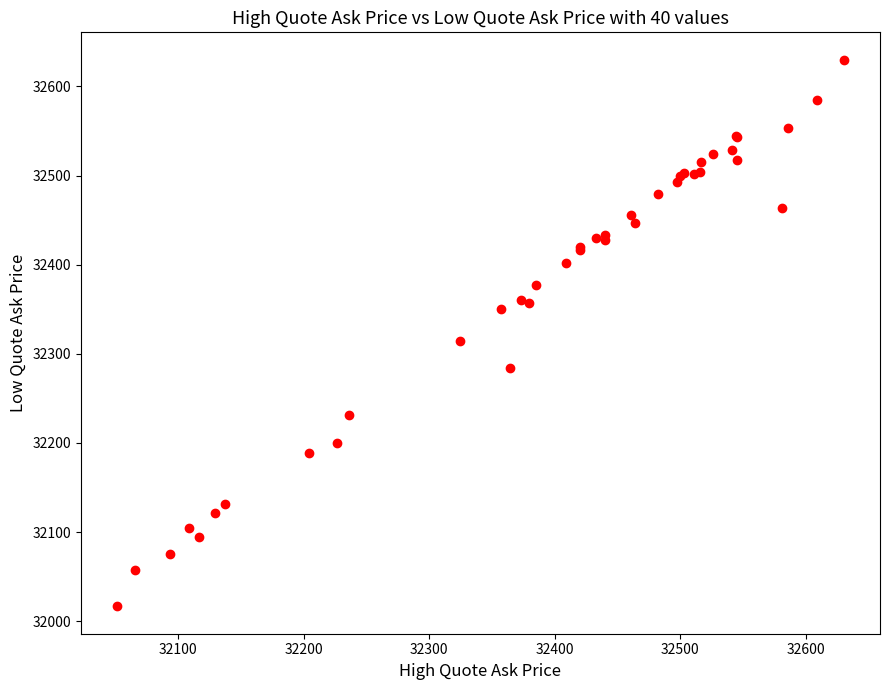

What Y value in the scatter plot is closest to 32323?

32314.1